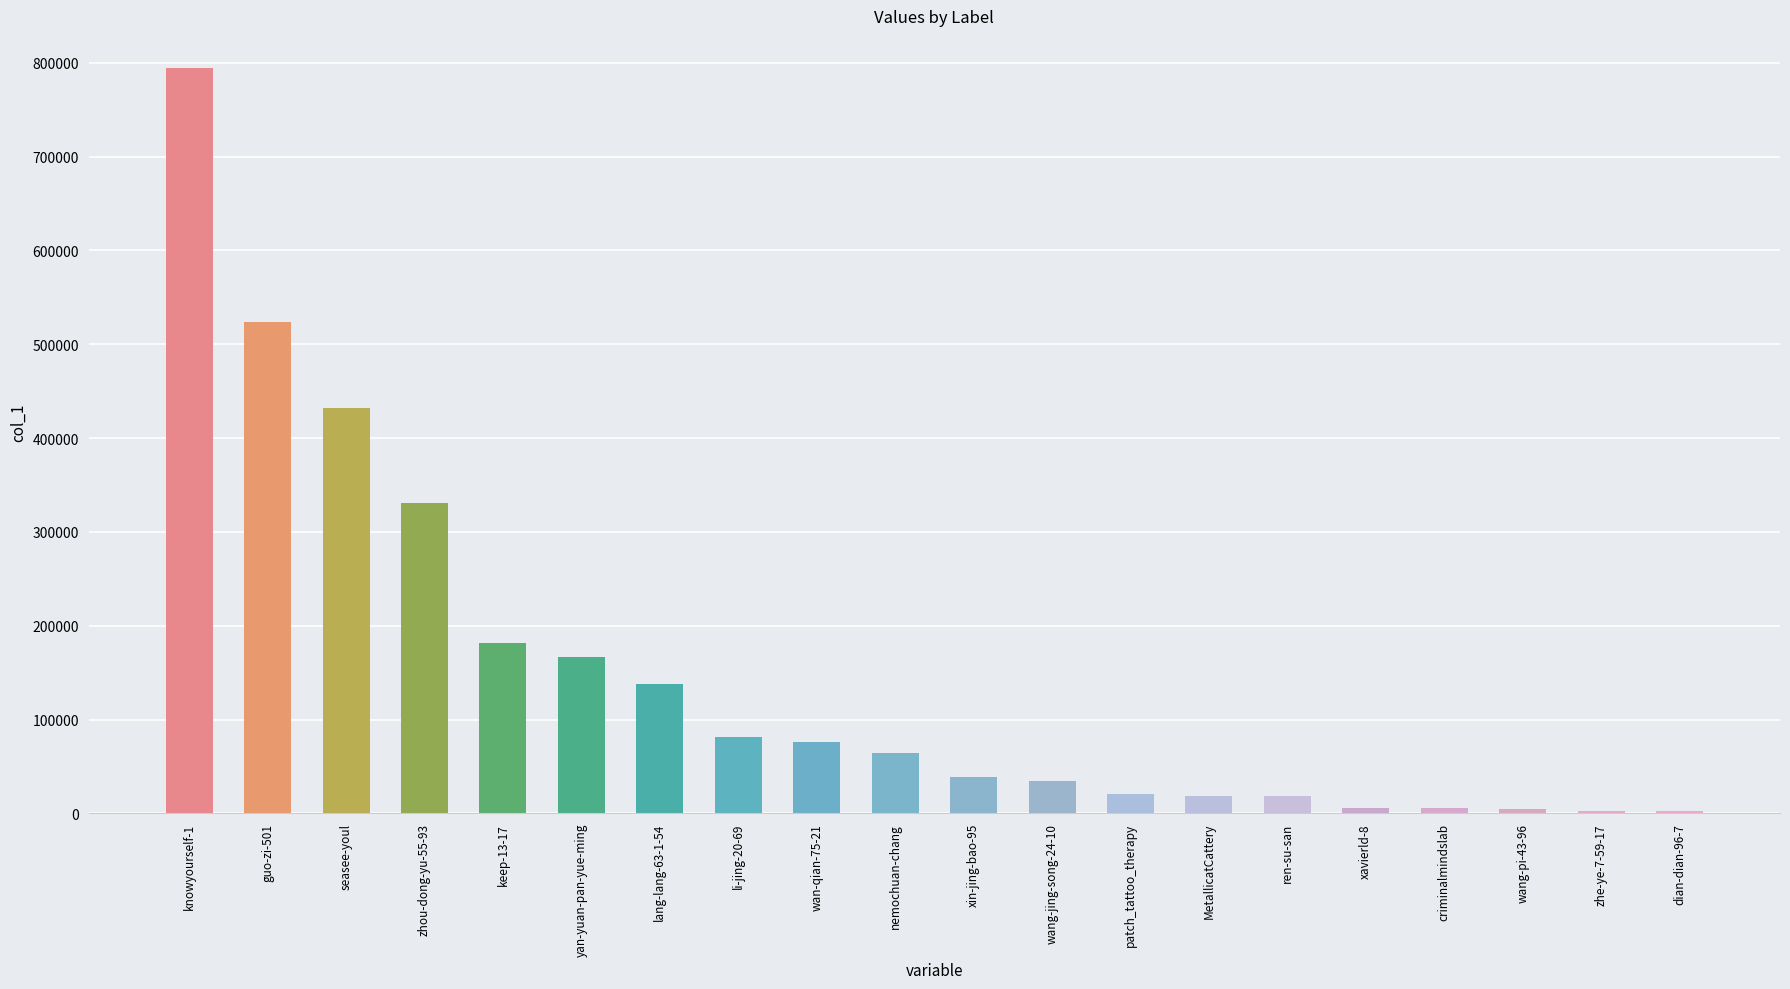

Between wang-pi-43-96 and ren-su-san, which is larger?

ren-su-san